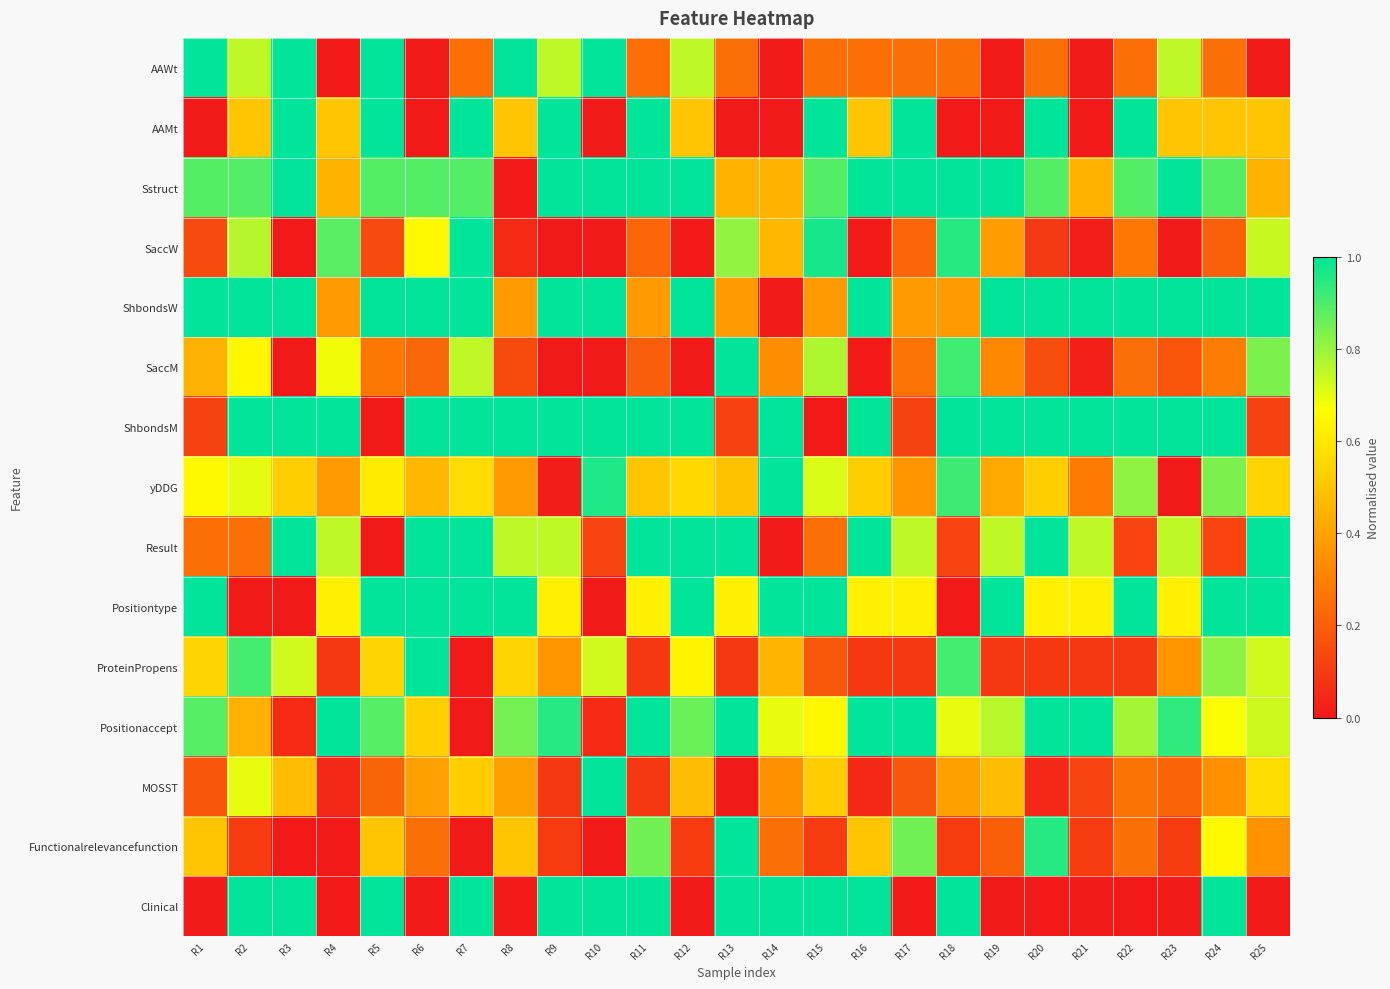

What is the total value across all series at R19?

7.4